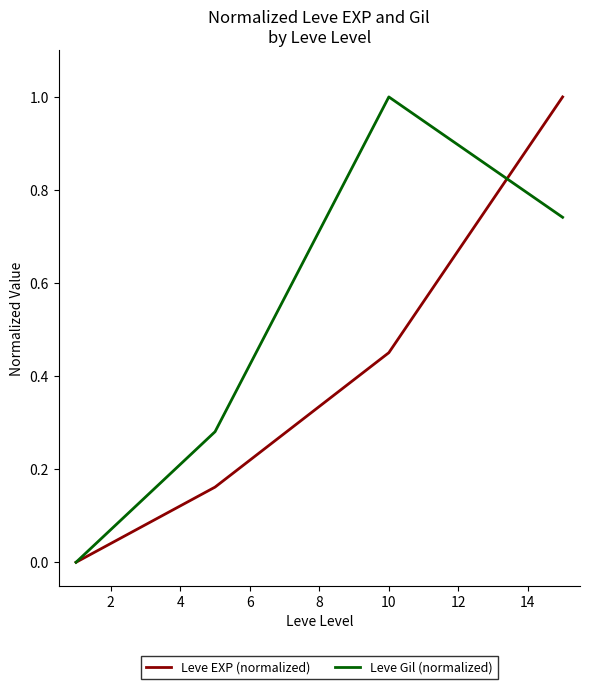

True or false: Leve Gil (normalized) has more than 0 interior local peaks.

True